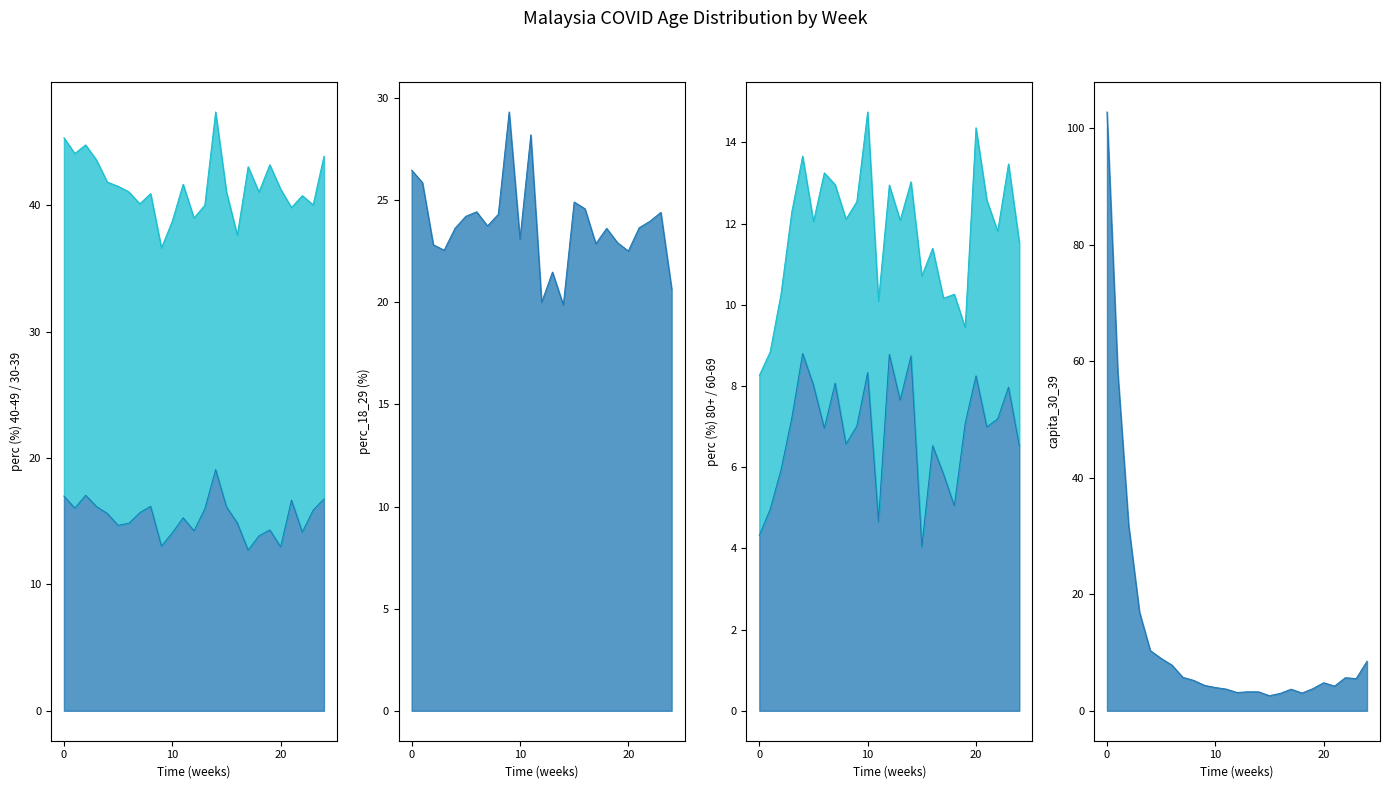

What is the sum of all perc_80_+ values?

171.5